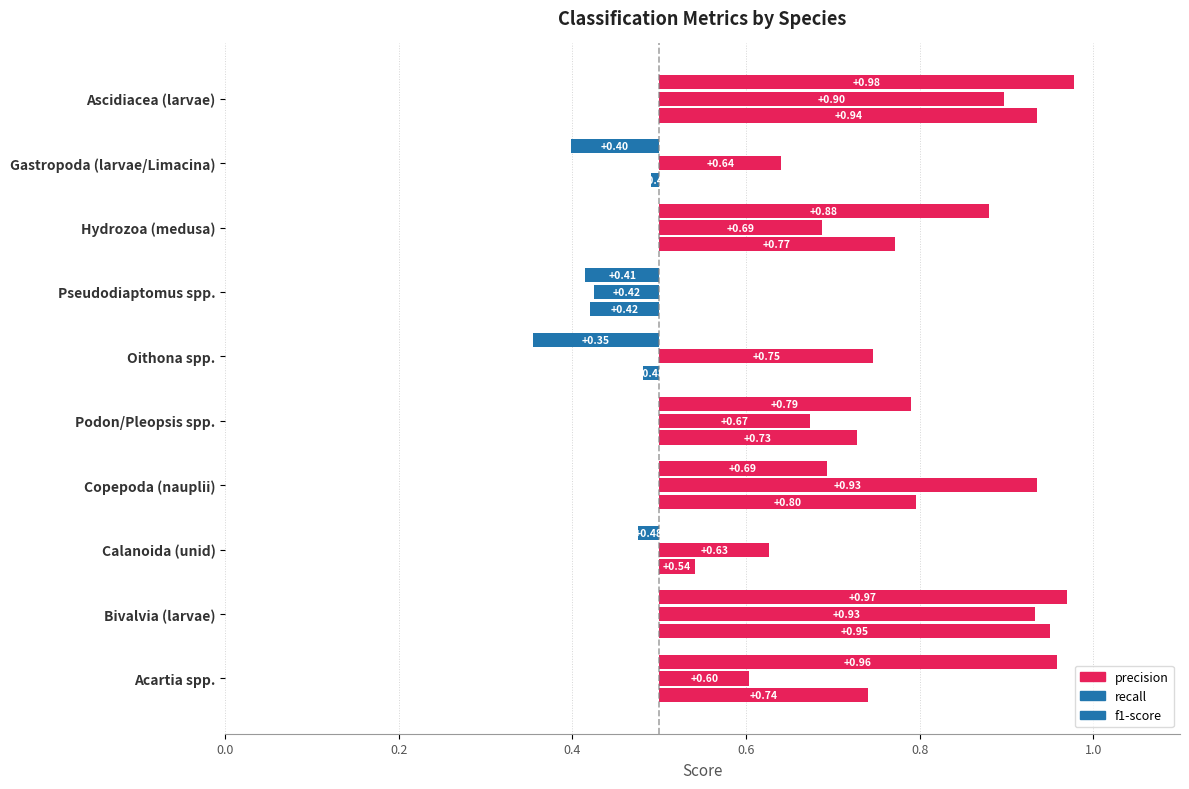

What is the greatest value displayed?

1.0